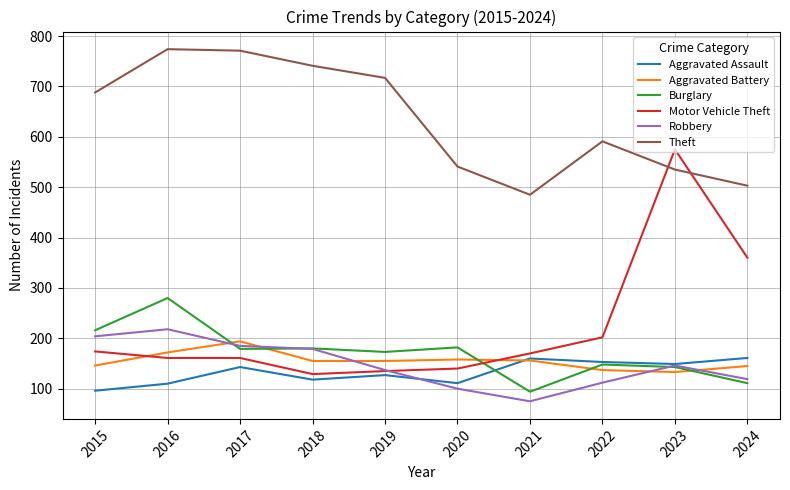

Where do Theft and Motor Vehicle Theft first cross each other?

2022 and 2023